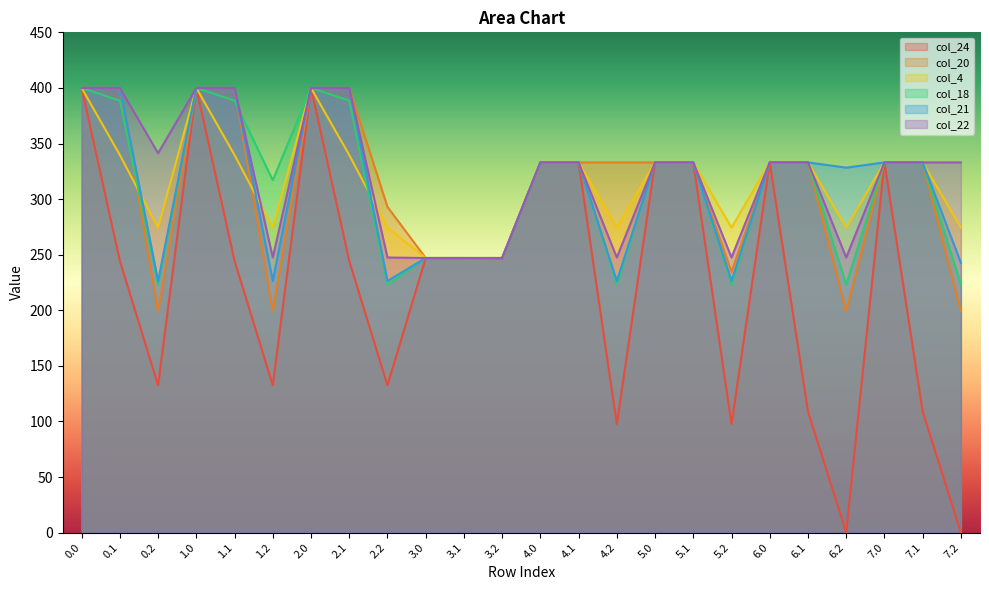

Is it true that col_21 equals 400.0 at 1.1?

True